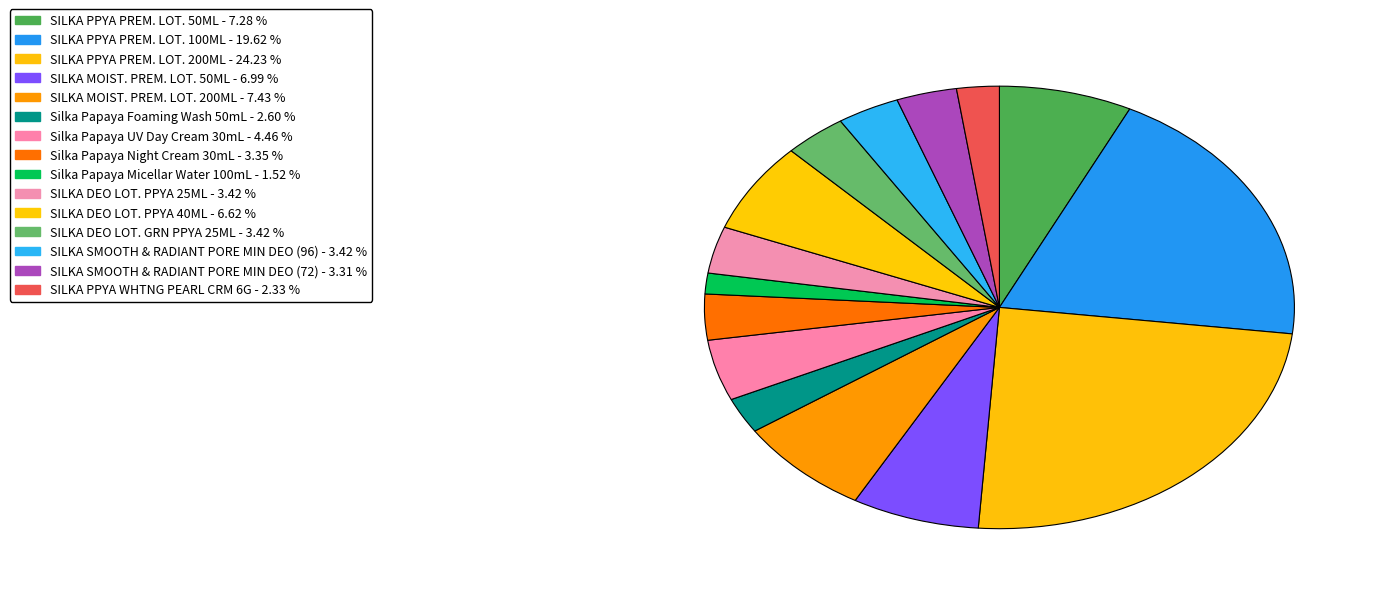

What is the change in value from Silka Papaya Night Cream 30mL to SILKA DEO LOT. PPYA 40ML?

+12929.5